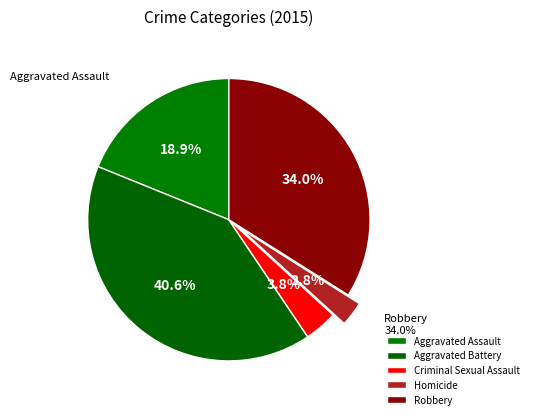

What is the change in value from Criminal Sexual Assault to Homicide?

-1